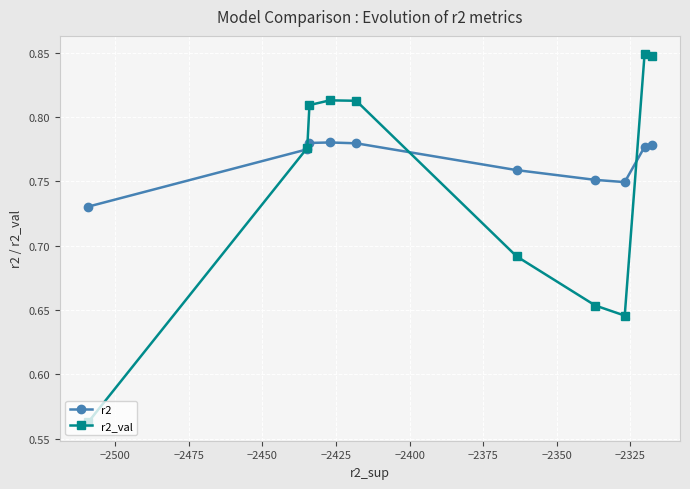

True or false: r2_val has more than 0 points higher than both neighbors.

True